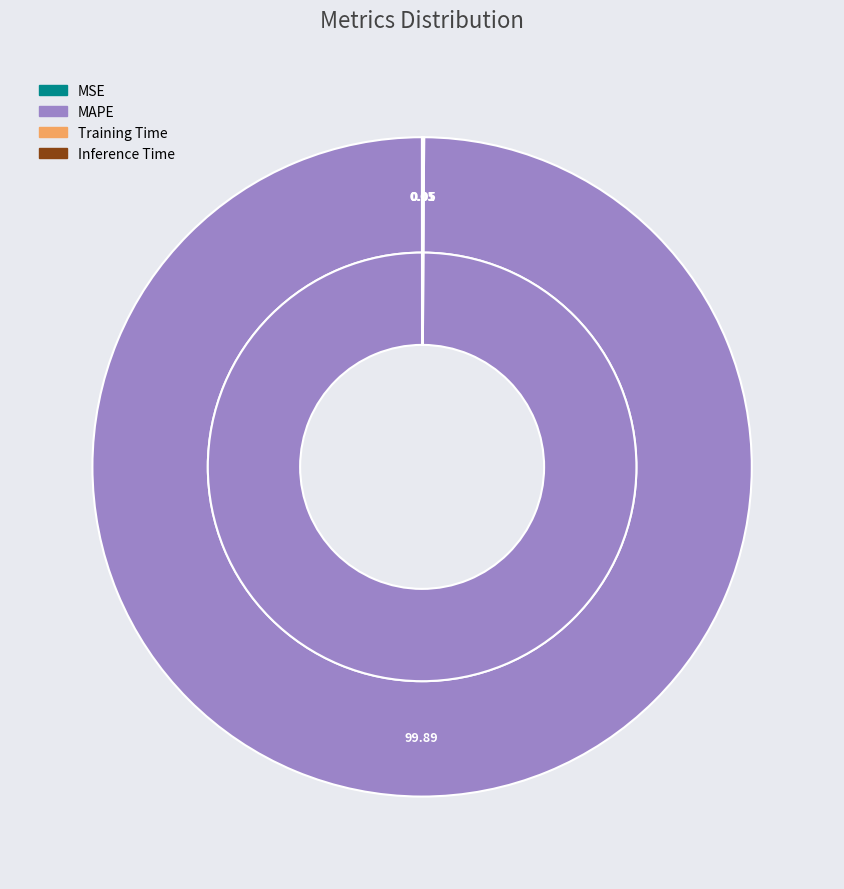

Rank the categories by value from lowest to highest.

MSE, Inference Time, Training Time, MAPE